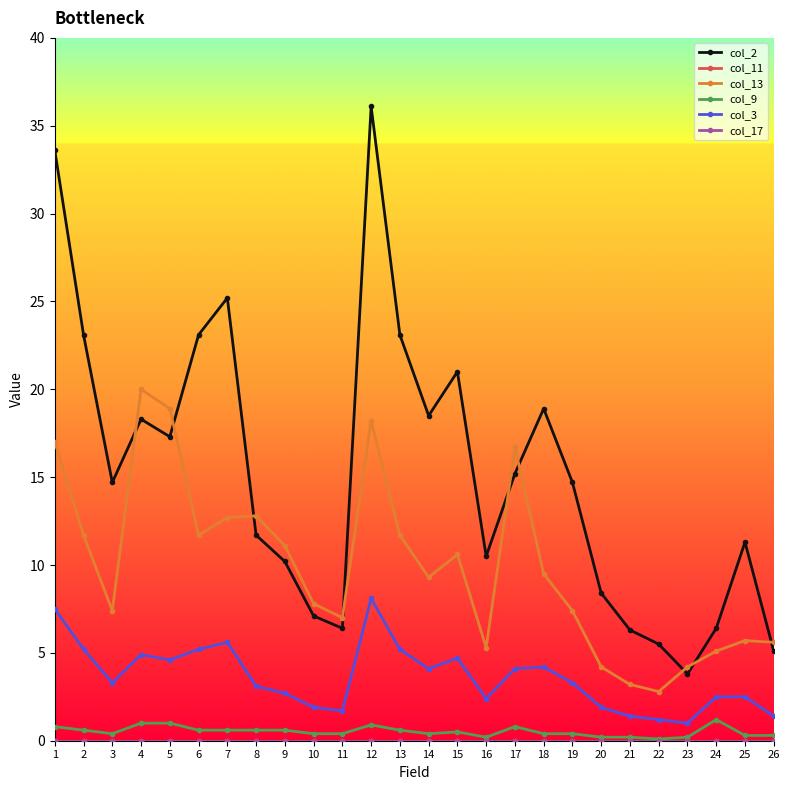

The col_9 series shows 0.4 at 9. True or false?

False